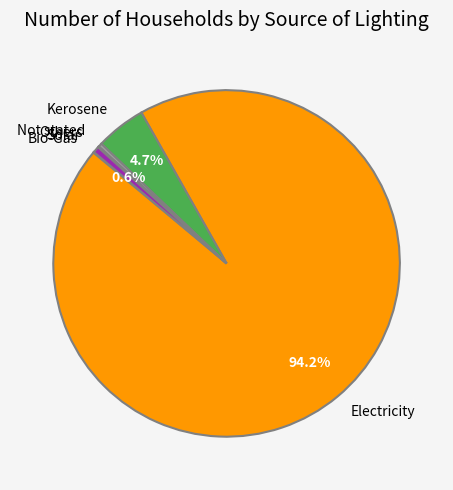

Do Solar and Not stated together represent more than half of the pie?

No